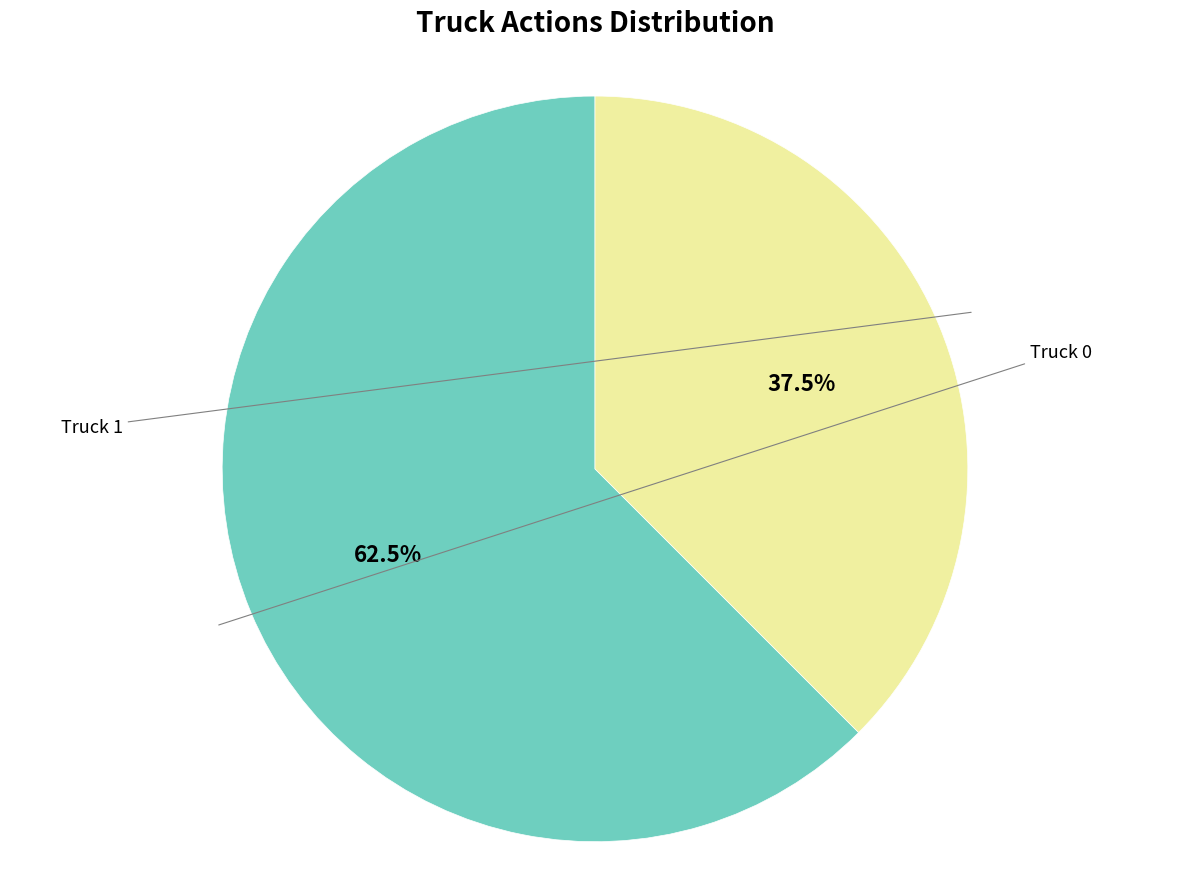

Is there any slice that represents more than half of the pie?

Yes